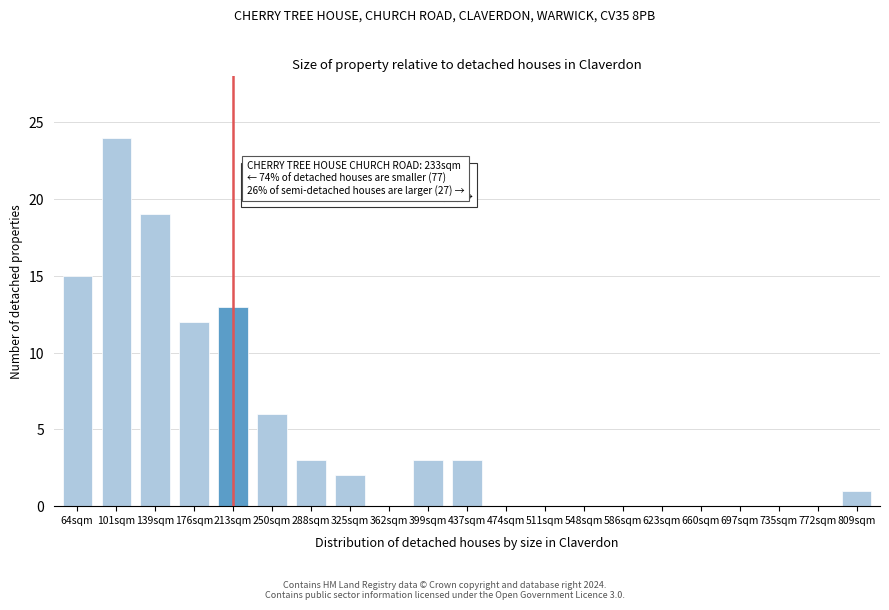

Reading left to right, list all the values displayed in this chart.

64sqm=15	101sqm=24	139sqm=19	176sqm=12	213sqm=13	250sqm=6	288sqm=3	325sqm=2	362sqm=0	399sqm=3	437sqm=3	474sqm=0	511sqm=0	548sqm=0	586sqm=0	623sqm=0	660sqm=0	697sqm=0	735sqm=0	772sqm=0	809sqm=1